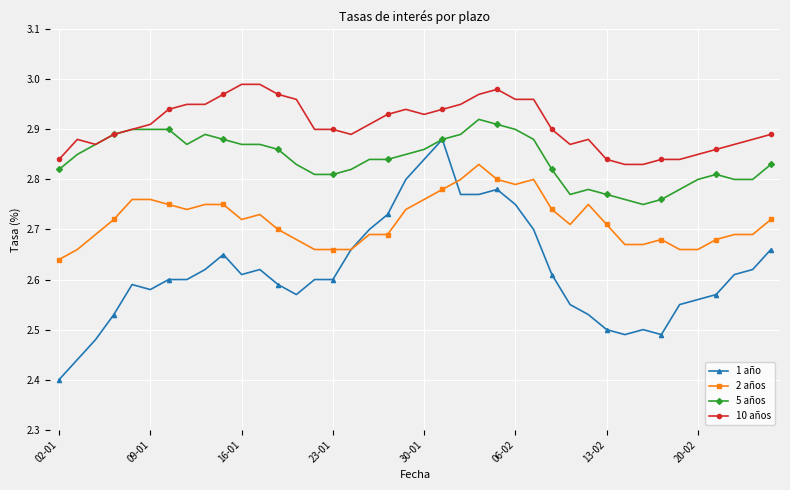

Which series has the widest spread of values?

1 año